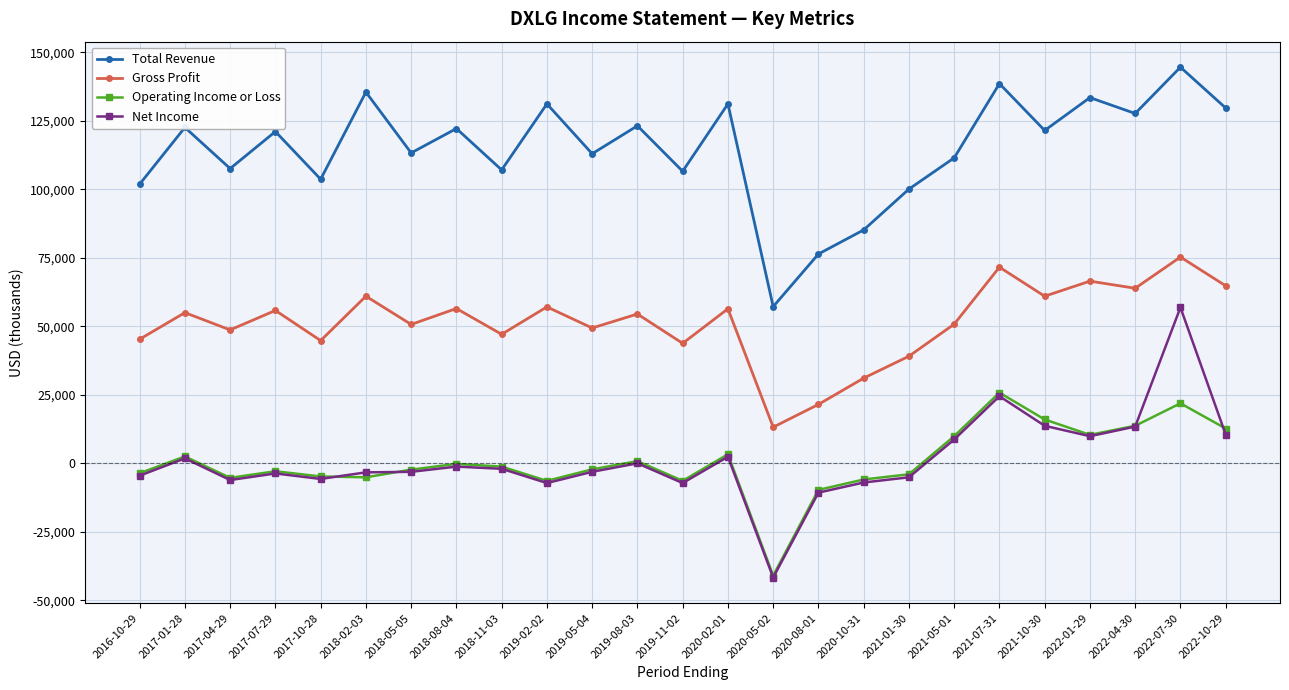

The value of Gross Profit at 2017-10-28 is 25629. True or false?

False